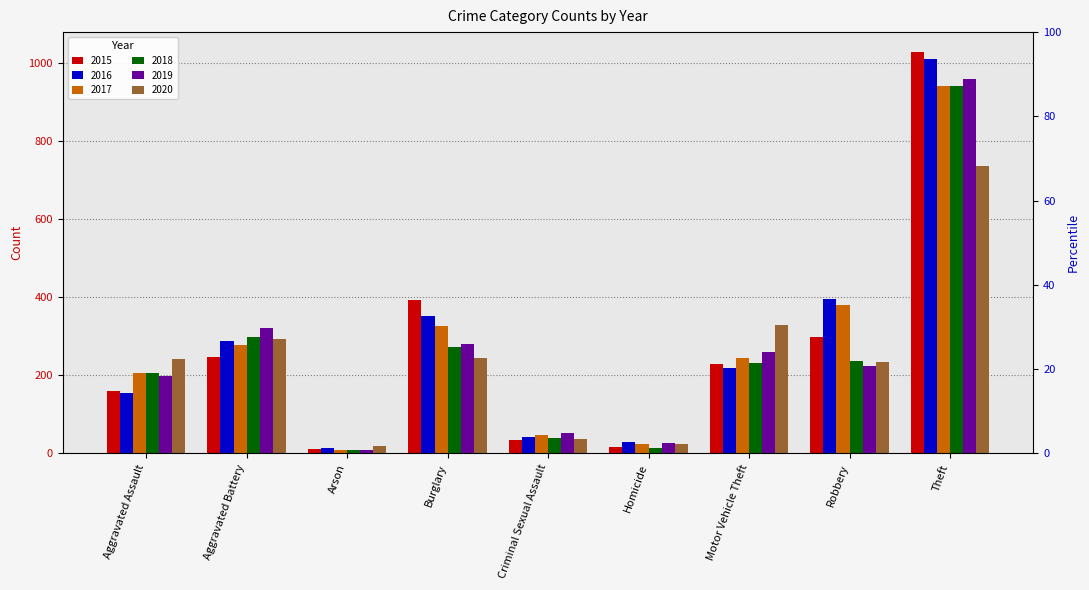

The value of 2017 at Motor Vehicle Theft is 158. True or false?

False